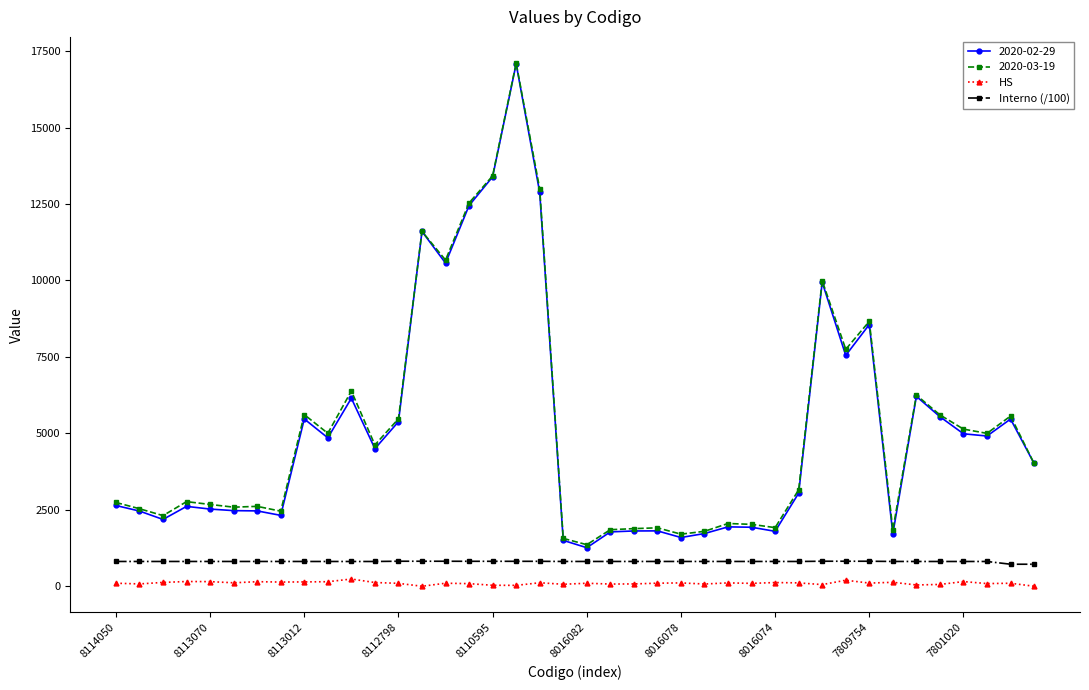

What is the value of the 2020-03-19 point at the 24th from the left?

1911.0